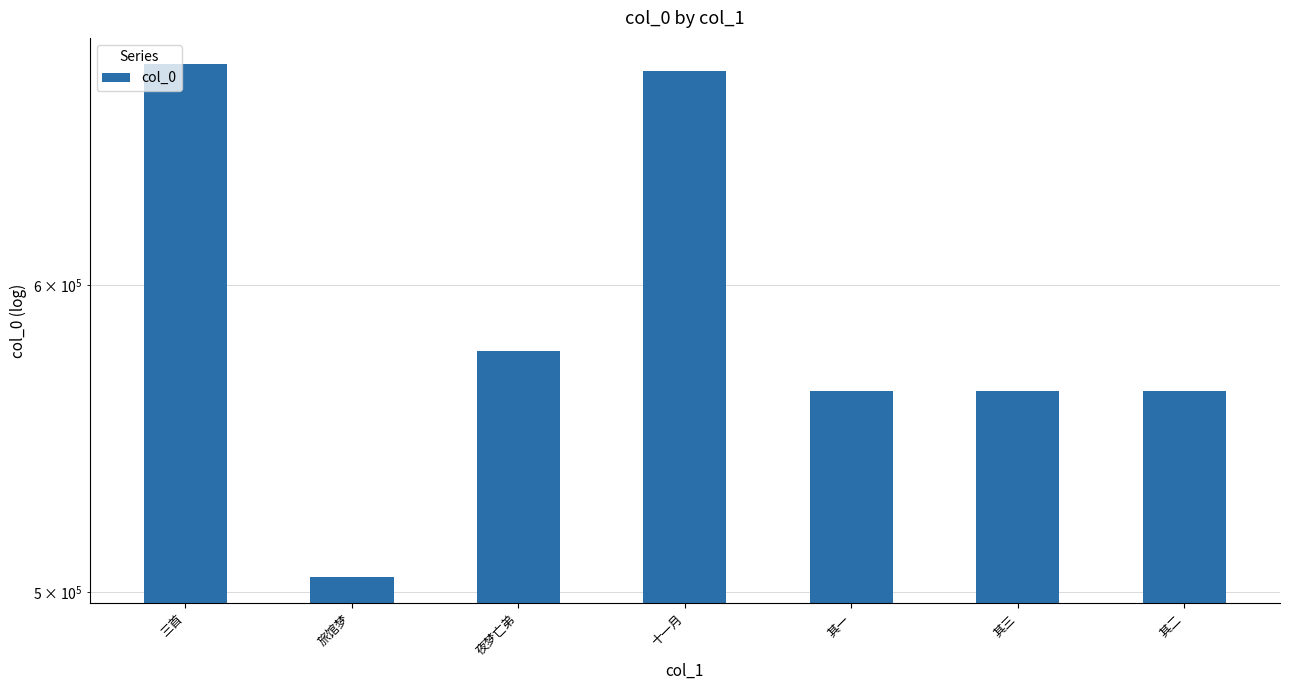

True or false: the data shows 504294 at 旅馆梦.

True